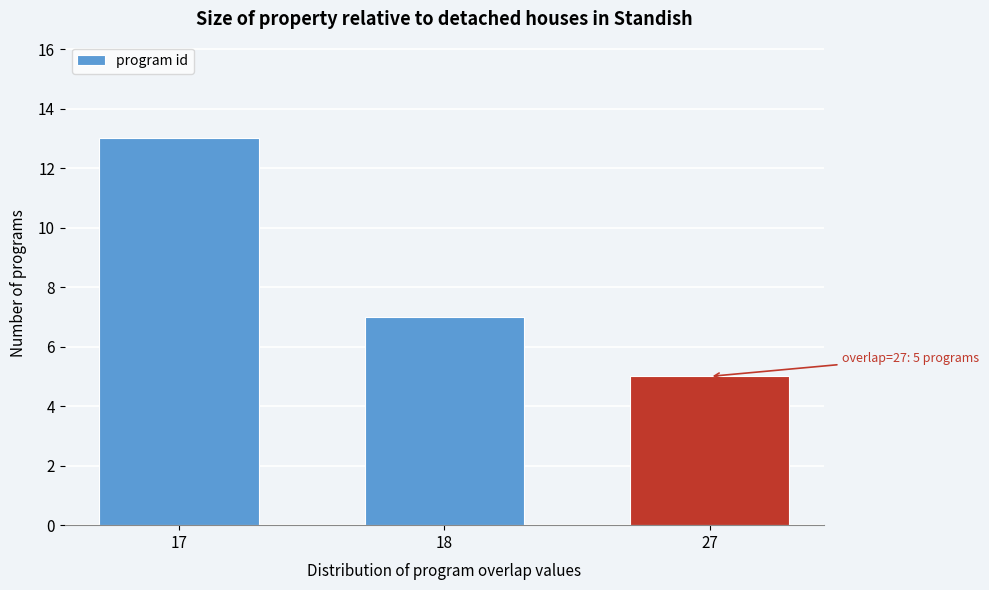

Reading left to right, list all the values displayed in this chart.

13	7	5